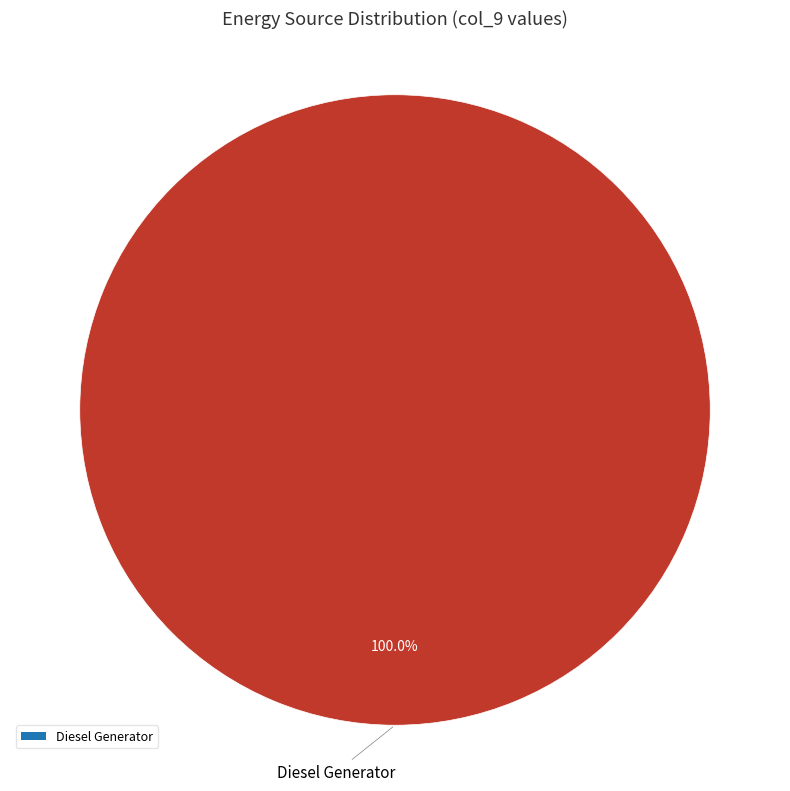

Which category accounts for the majority?

Diesel Generator